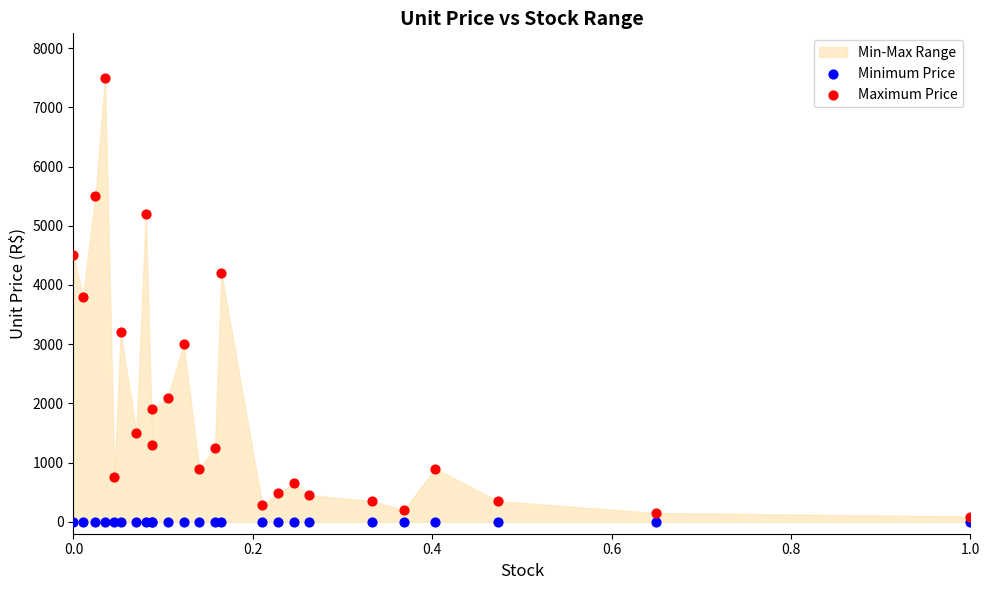

Which series reaches the maximum Y coordinate?

Maximum Price